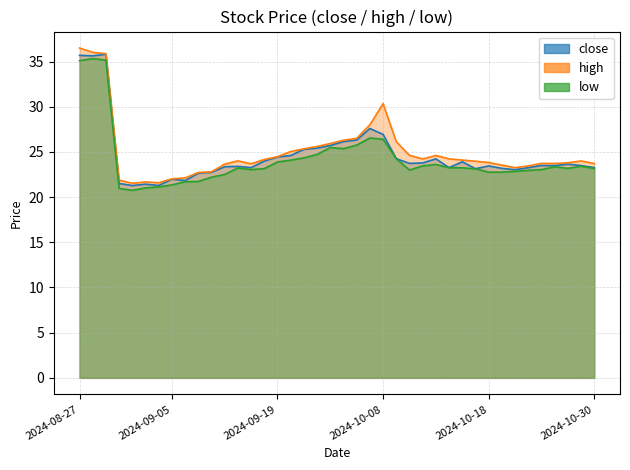

Reading left to right, what are all the values shown in this chart?

close: 2024-08-27=35.7	2024-08-28=35.6	2024-08-29=35.8	2024-08-30=21.5	2024-09-02=21.3	2024-09-03=21.4	2024-09-04=21.3	2024-09-05=22.0	2024-09-06=21.8	2024-09-09=22.6	2024-09-10=22.8	2024-09-11=23.4	2024-09-12=23.4	2024-09-13=23.3	2024-09-18=24.0	2024-09-19=24.4	2024-09-20=24.6	2024-09-23=25.3	2024-09-24=25.4	2024-09-25=25.7	2024-09-26=26.1	2024-09-27=26.3	2024-09-30=27.6	2024-10-08=26.9	2024-10-09=24.2	2024-10-10=23.7	2024-10-11=23.8	2024-10-14=24.2	2024-10-15=23.3	2024-10-16=23.9	2024-10-17=23.1	2024-10-18=23.4	2024-10-21=23.2	2024-10-22=23.0	2024-10-23=23.3	2024-10-24=23.5	2024-10-25=23.5	2024-10-28=23.6	2024-10-29=23.5	2024-10-30=23.3
high: 2024-08-27=36.5	2024-08-28=36.0	2024-08-29=35.9	2024-08-30=21.9	2024-09-02=21.5	2024-09-03=21.7	2024-09-04=21.6	2024-09-05=22.0	2024-09-06=22.1	2024-09-09=22.7	2024-09-10=22.8	2024-09-11=23.6	2024-09-12=24.0	2024-09-13=23.7	2024-09-18=24.2	2024-09-19=24.5	2024-09-20=25.0	2024-09-23=25.3	2024-09-24=25.6	2024-09-25=25.9	2024-09-26=26.3	2024-09-27=26.5	2024-09-30=28.0	2024-10-08=30.3	2024-10-09=26.1	2024-10-10=24.6	2024-10-11=24.2	2024-10-14=24.6	2024-10-15=24.2	2024-10-16=24.1	2024-10-17=24.0	2024-10-18=23.8	2024-10-21=23.5	2024-10-22=23.3	2024-10-23=23.4	2024-10-24=23.7	2024-10-25=23.7	2024-10-28=23.8	2024-10-29=24.0	2024-10-30=23.7
low: 2024-08-27=35.1	2024-08-28=35.3	2024-08-29=35.2	2024-08-30=21.0	2024-09-02=20.8	2024-09-03=21.0	2024-09-04=21.1	2024-09-05=21.4	2024-09-06=21.7	2024-09-09=21.7	2024-09-10=22.2	2024-09-11=22.5	2024-09-12=23.2	2024-09-13=23.0	2024-09-18=23.1	2024-09-19=23.9	2024-09-20=24.1	2024-09-23=24.3	2024-09-24=24.7	2024-09-25=25.5	2024-09-26=25.4	2024-09-27=25.8	2024-09-30=26.5	2024-10-08=26.4	2024-10-09=24.2	2024-10-10=23.0	2024-10-11=23.4	2024-10-14=23.6	2024-10-15=23.2	2024-10-16=23.2	2024-10-17=23.1	2024-10-18=22.8	2024-10-21=22.8	2024-10-22=22.9	2024-10-23=23.0	2024-10-24=23.0	2024-10-25=23.4	2024-10-28=23.2	2024-10-29=23.4	2024-10-30=23.2